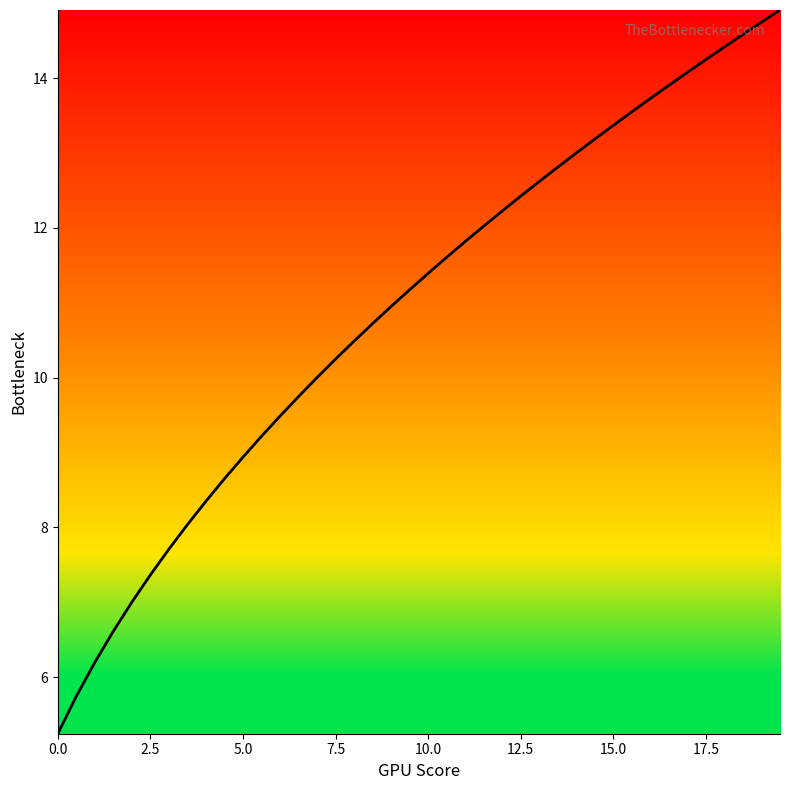

What is the difference between the maximum and minimum values?

9.7